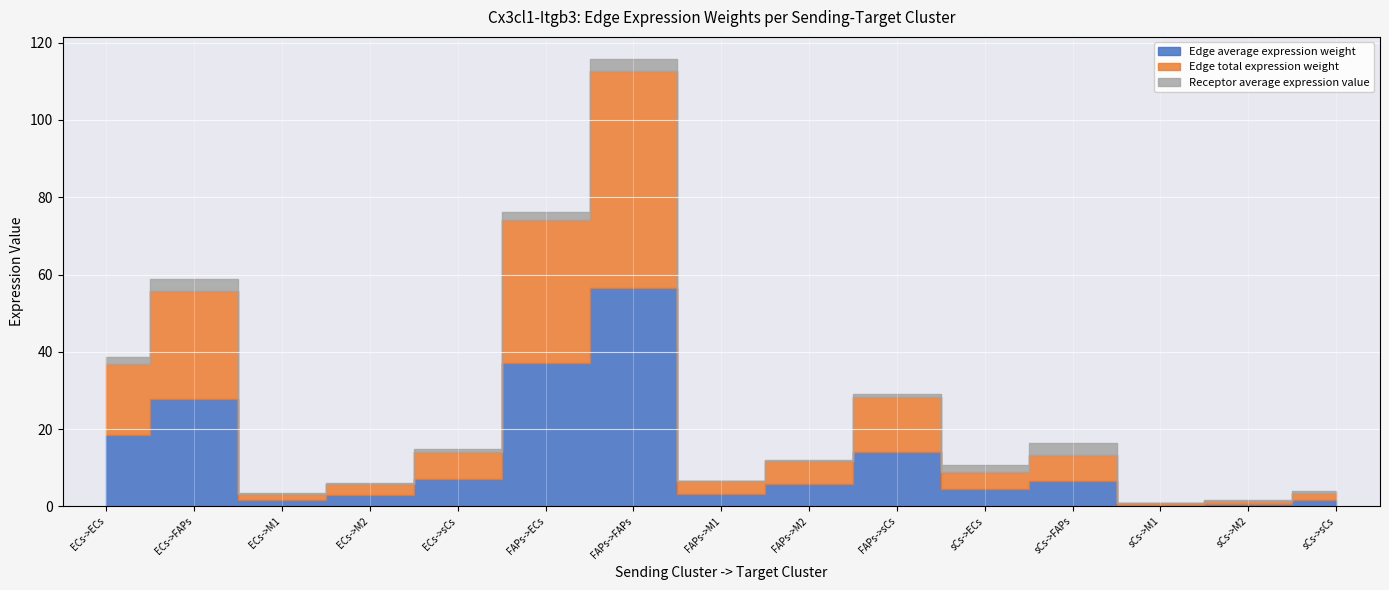

Is it true that Edge average expression weight equals 18.4 at ECs->ECs?

True